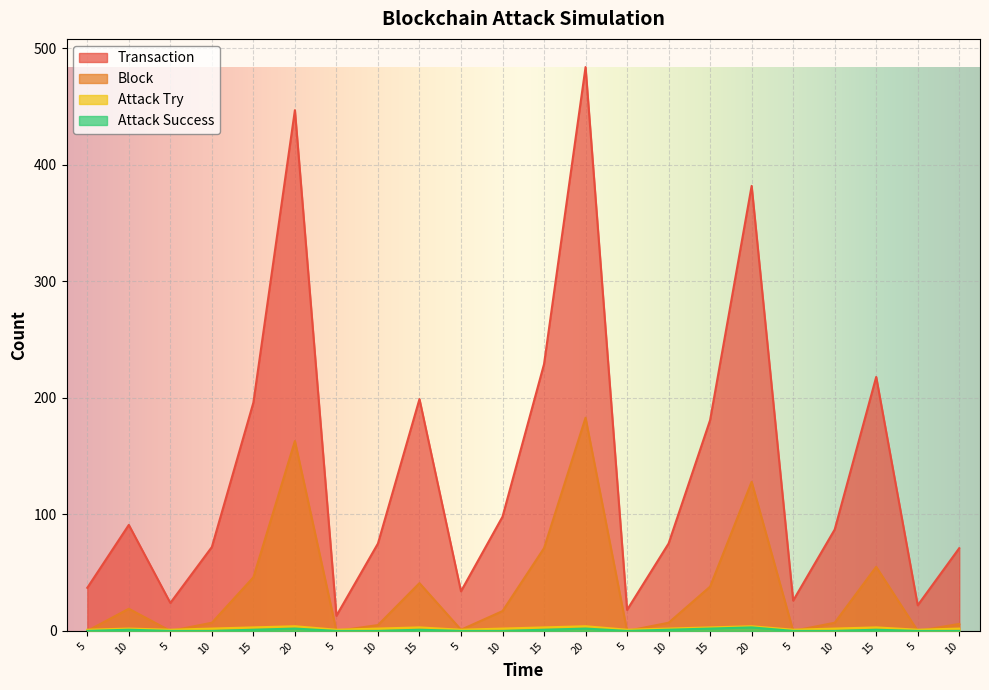

What is the sum of all Block values?

794